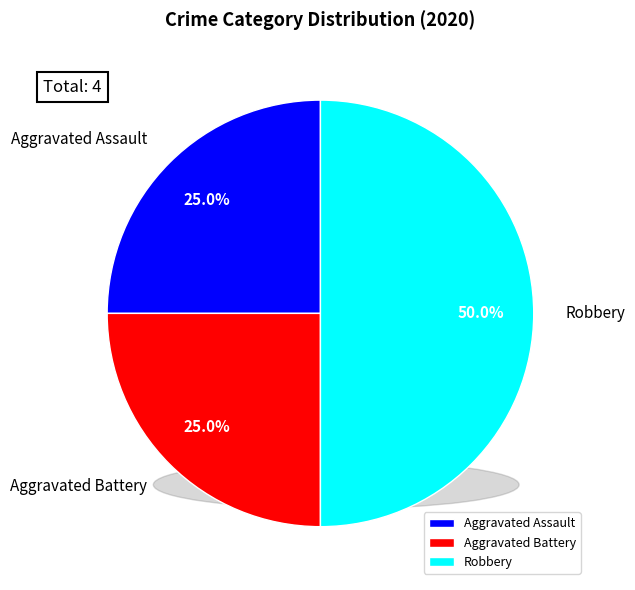

Is Aggravated Assault the majority of the pie?

No